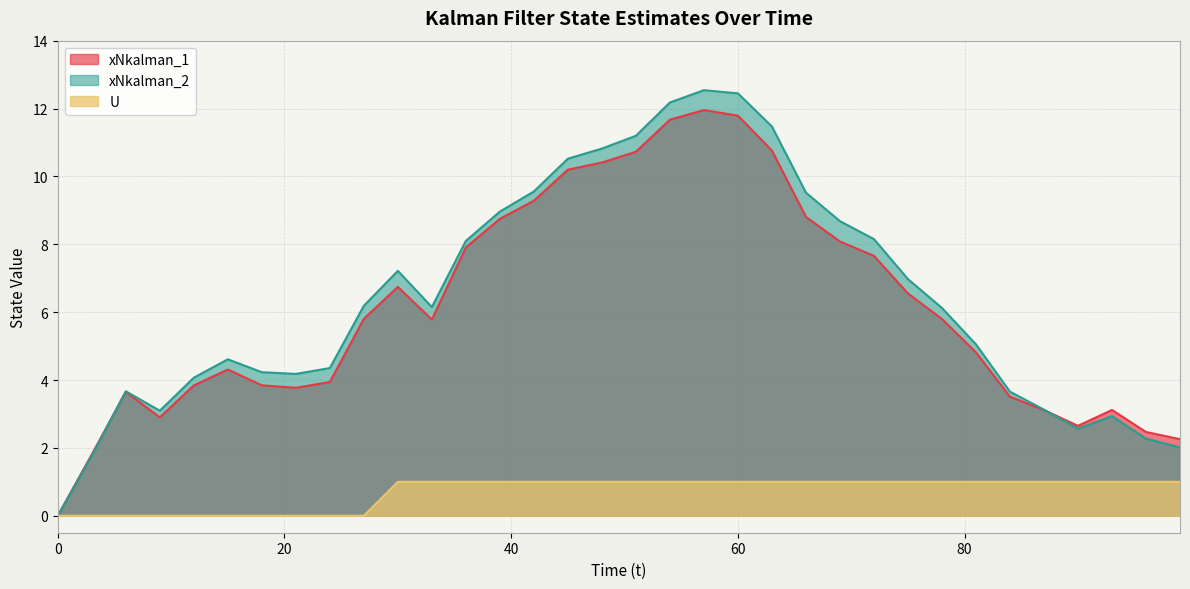

What is the difference between the maximum and minimum values in the xNkalman_2 series?

12.5